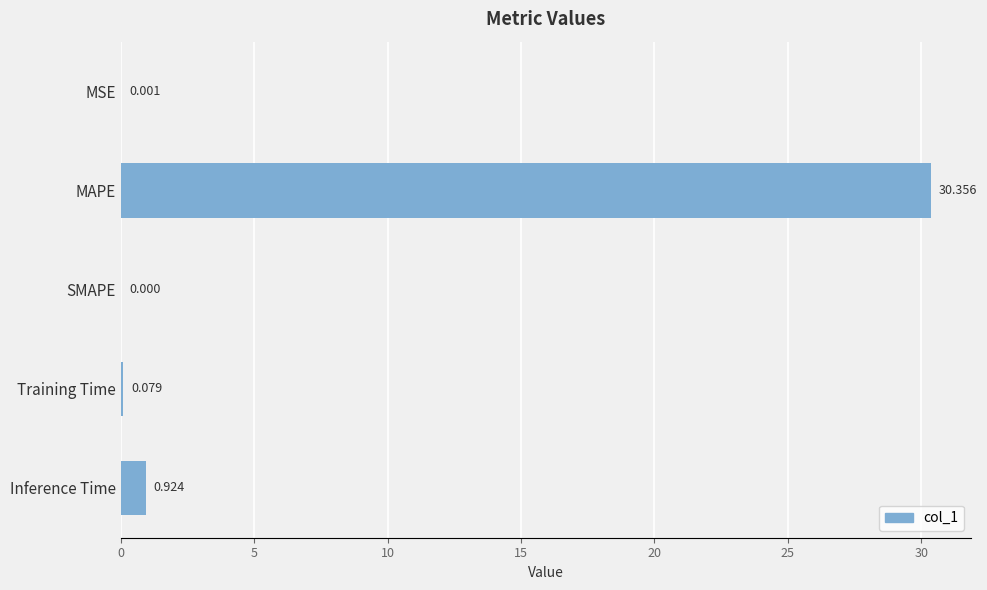

Where is the data nearest to the value 15?

Inference Time